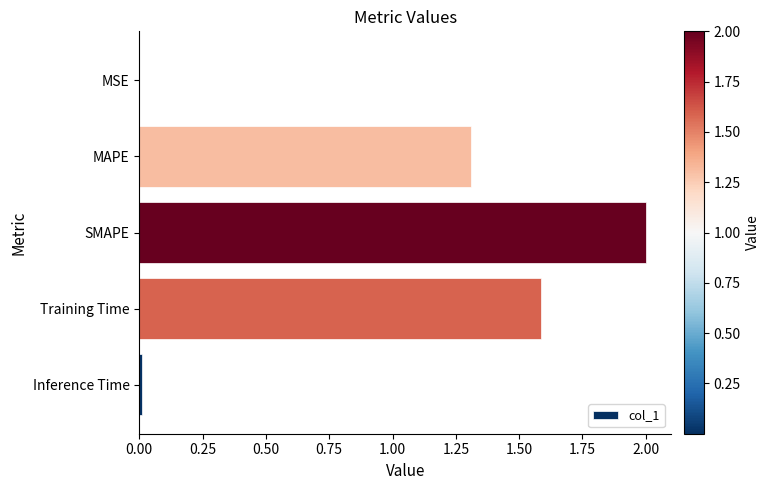

What is the sum of all values?

4.9